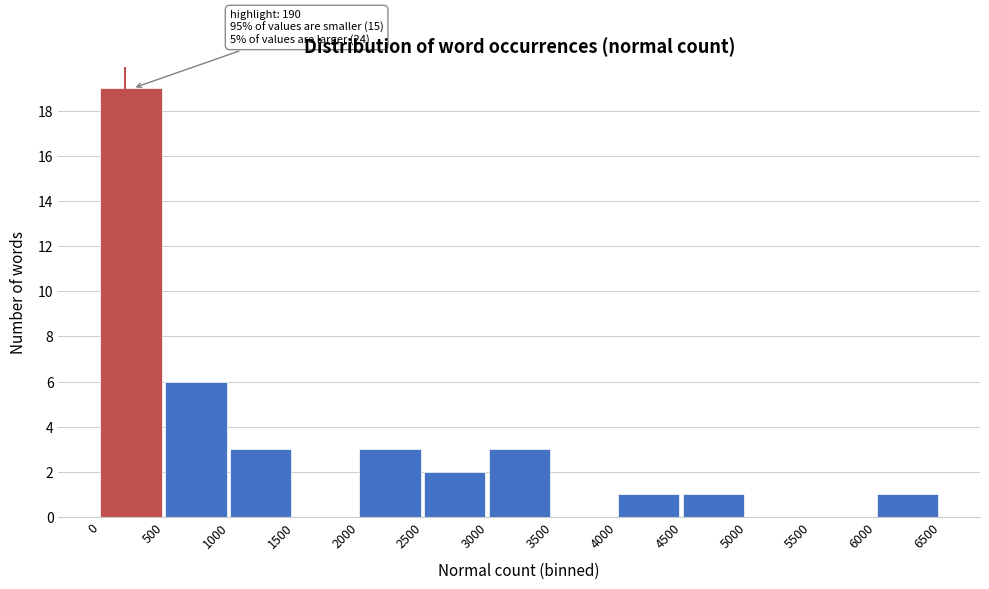

Over which range of the x-axis is the bar tallest?

0 to 500